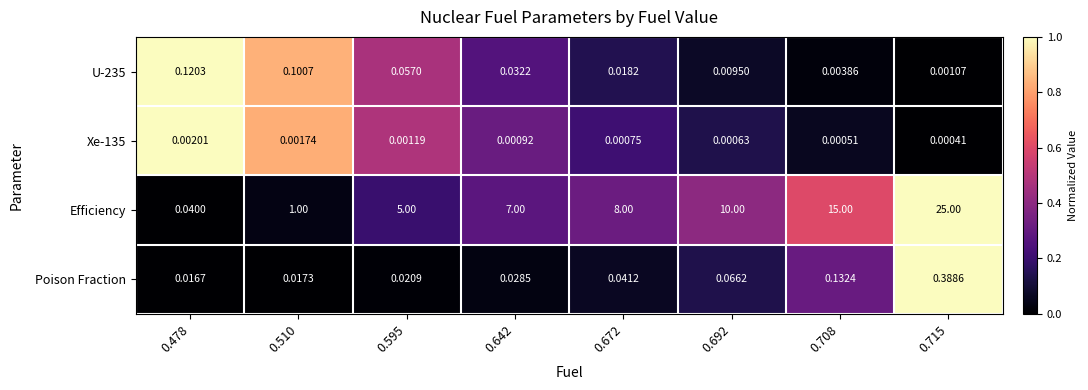

Which series has the largest total across all categories?

Efficiency